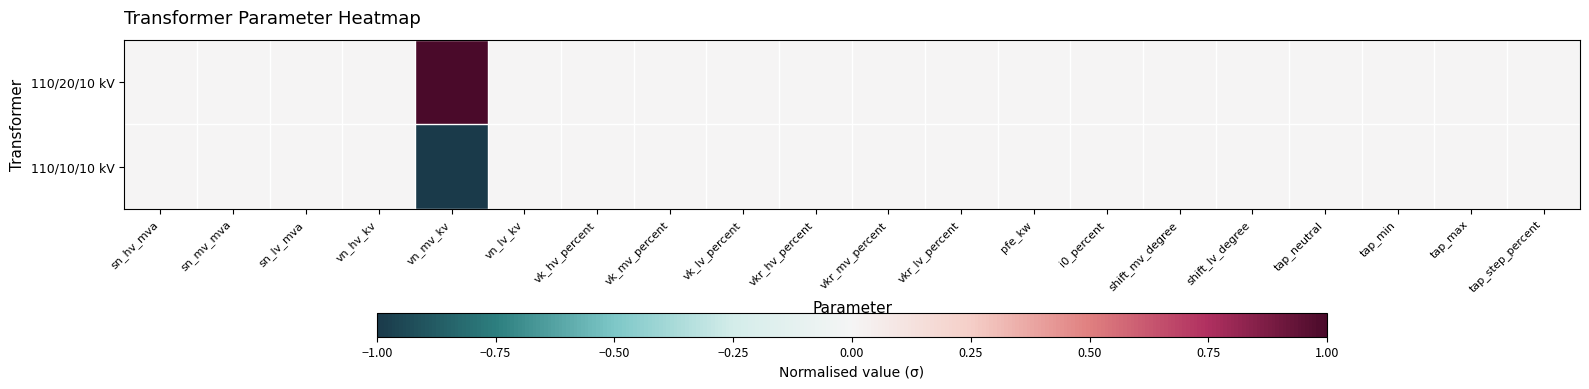

Reading left to right, list all the values displayed in this chart.

110/20/10 kV: sn_hv_mva=0	sn_mv_mva=0	sn_lv_mva=0	vn_hv_kv=0	vn_mv_kv=1	vn_lv_kv=0	vk_hv_percent=0	vk_mv_percent=0	vk_lv_percent=0	vkr_hv_percent=0	vkr_mv_percent=0	vkr_lv_percent=0	pfe_kw=0	i0_percent=0	shift_mv_degree=0	shift_lv_degree=0	tap_neutral=0	tap_min=0	tap_max=0	tap_step_percent=0
110/10/10 kV: sn_hv_mva=0	sn_mv_mva=0	sn_lv_mva=0	vn_hv_kv=0	vn_mv_kv=-1	vn_lv_kv=0	vk_hv_percent=0	vk_mv_percent=0	vk_lv_percent=0	vkr_hv_percent=0	vkr_mv_percent=0	vkr_lv_percent=0	pfe_kw=0	i0_percent=0	shift_mv_degree=0	shift_lv_degree=0	tap_neutral=0	tap_min=0	tap_max=0	tap_step_percent=0